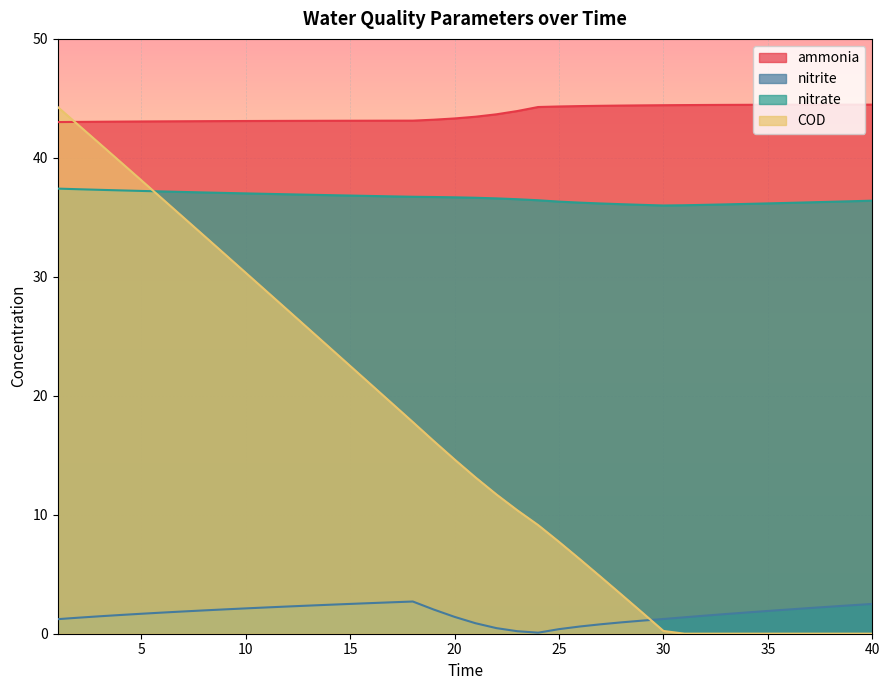

The nitrate series shows 20.5 at 18. True or false?

False